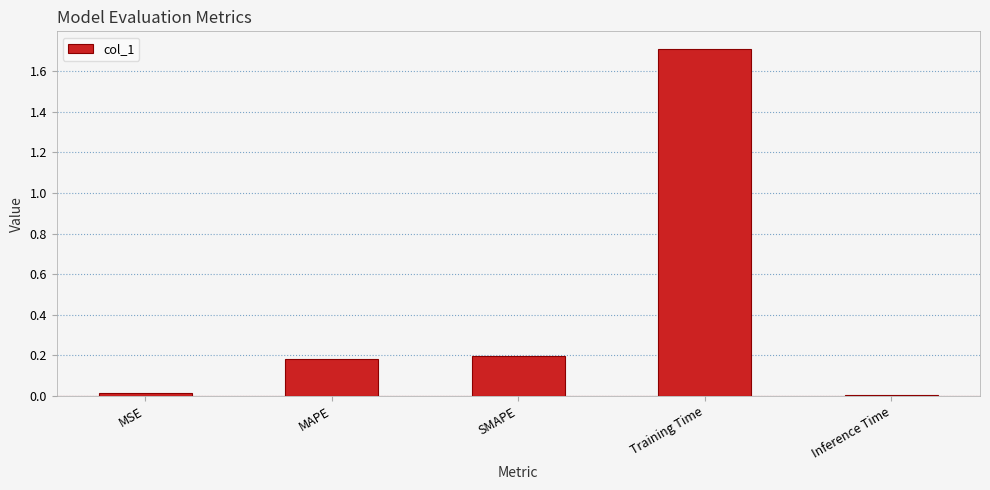

How many bars are there in total?

5